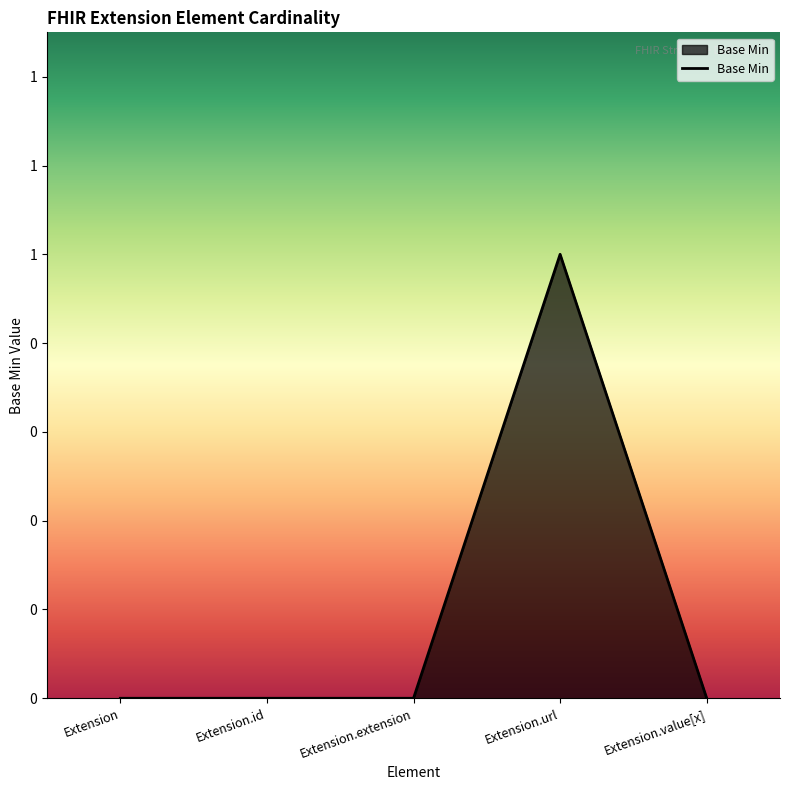

Is this an area chart (filled region under the line)?

Yes